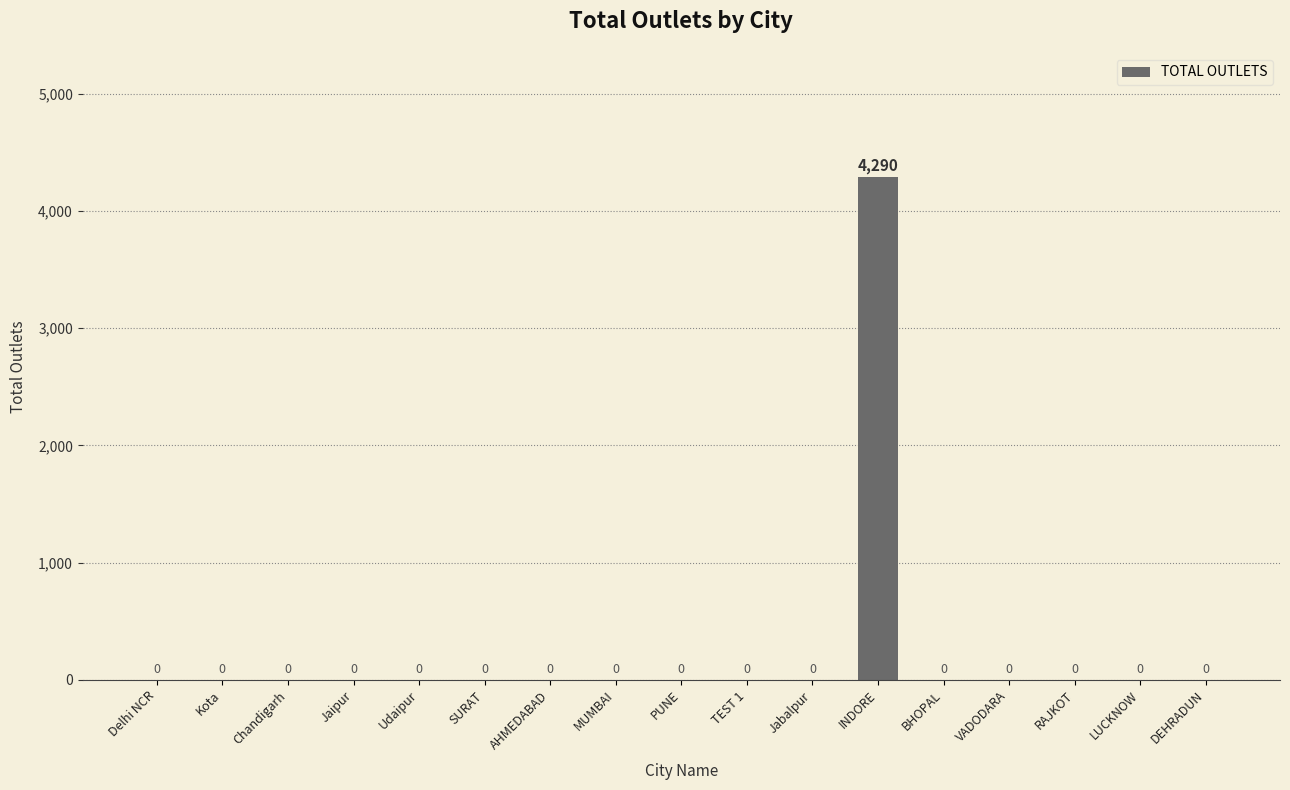

Is it true that the value at INDORE is 4290?

True